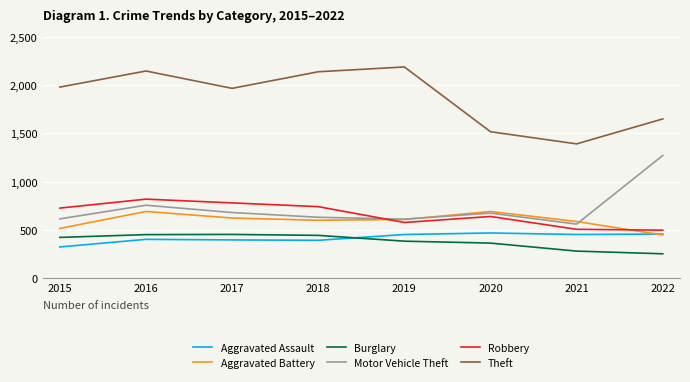

What is the sum of all Burglary values?

3047